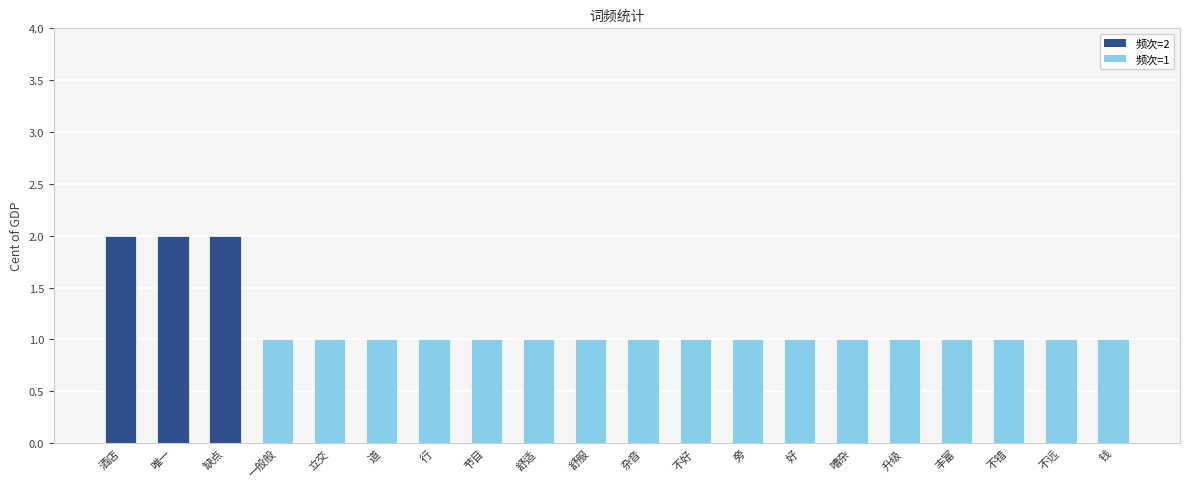

Reading left to right, extract all data points from this chart.

酒店=2	唯一=2	缺点=2	一般般=1	立交=1	道=1	行=1	节目=1	舒适=1	舒服=1	杂音=1	不好=1	旁=1	好=1	嘈杂=1	升级=1	丰富=1	不错=1	不远=1	钱=1